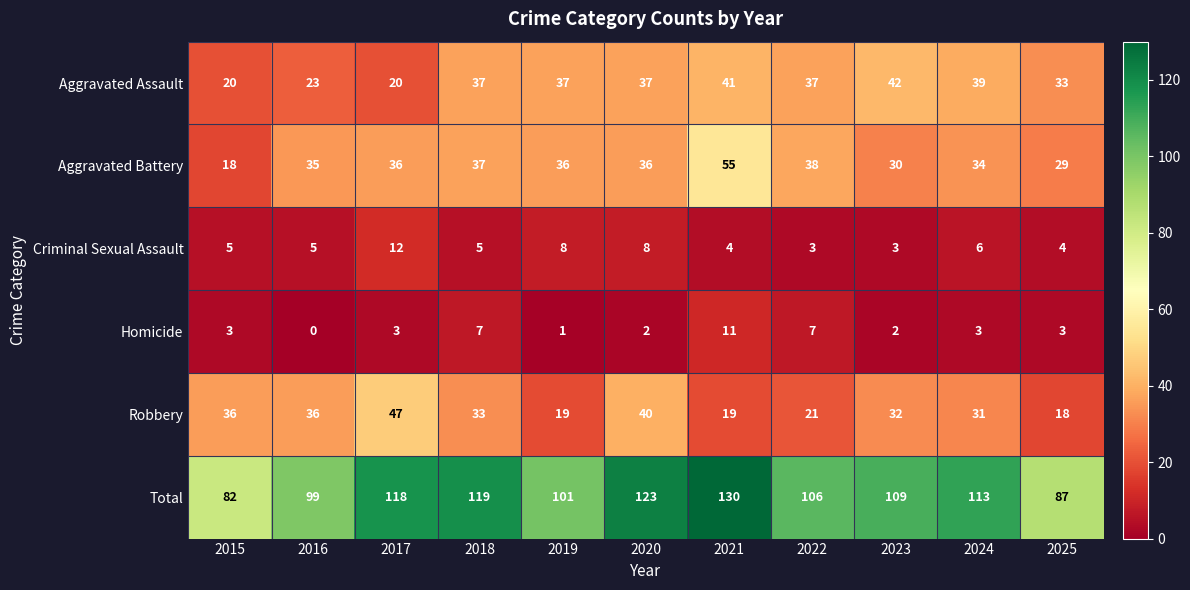

At how many categories does at least one series exceed 56?

11